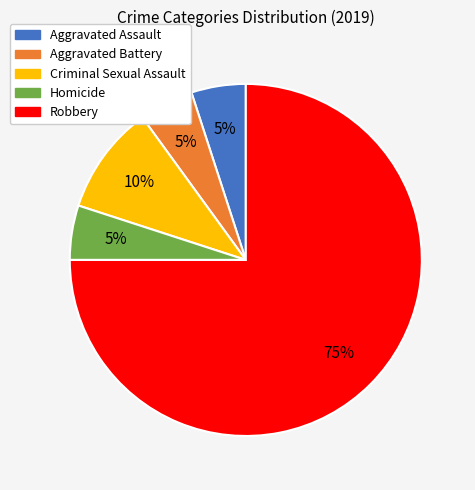

What percentage is the Robbery slice, to the nearest percent?

75%